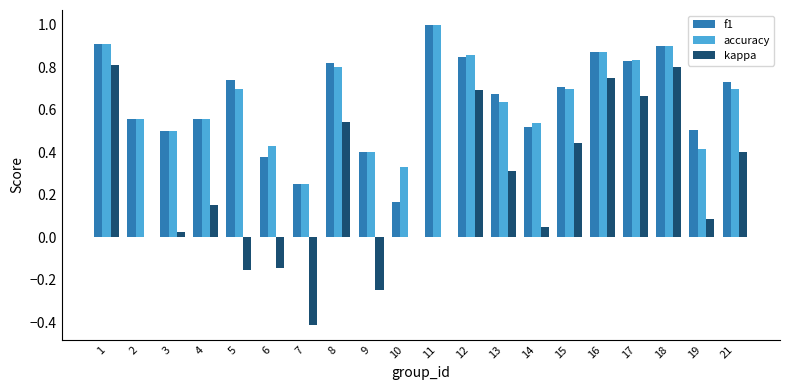

Between 2 and 15, which series saw the biggest shift?

kappa